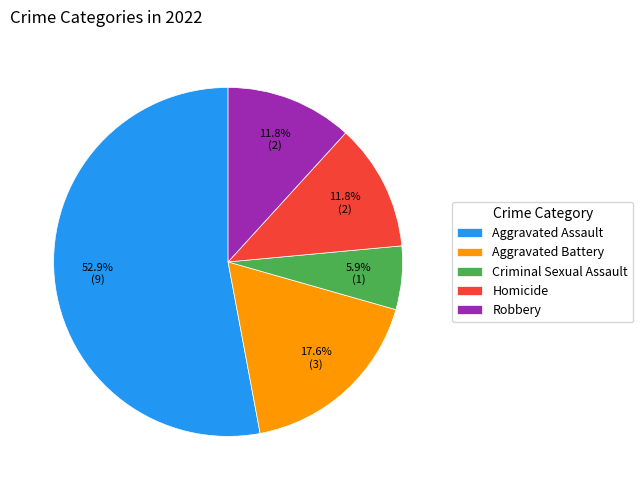

Is it true that Homicide is 12% of the pie?

True